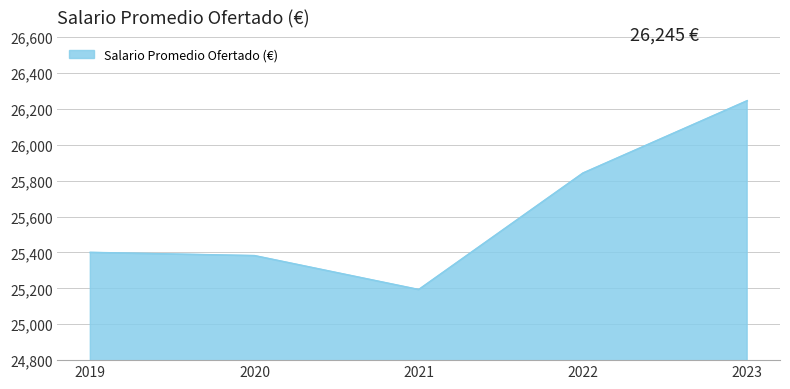

Reading left to right, what are all the values shown in this chart?

2019=25400	2020=25382	2021=25193	2022=25842	2023=26245